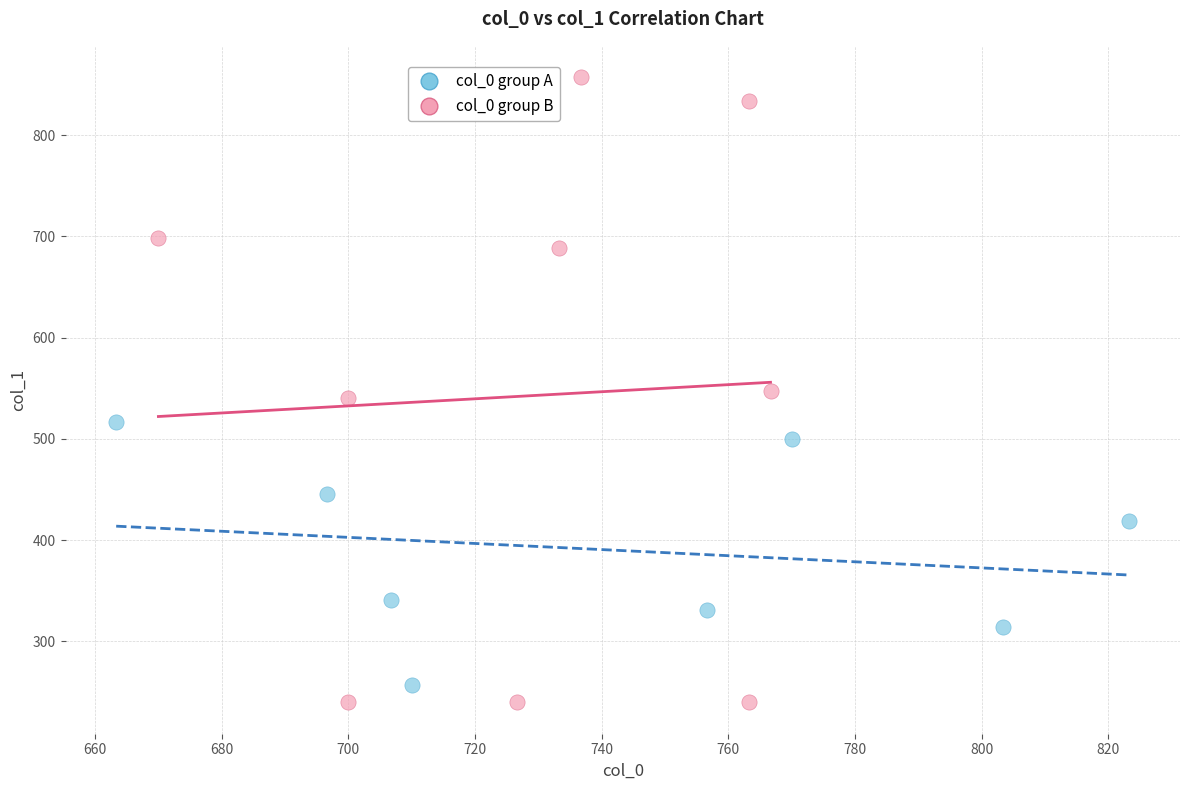

Which series has the largest Y range (max minus min)?

col_0 group B